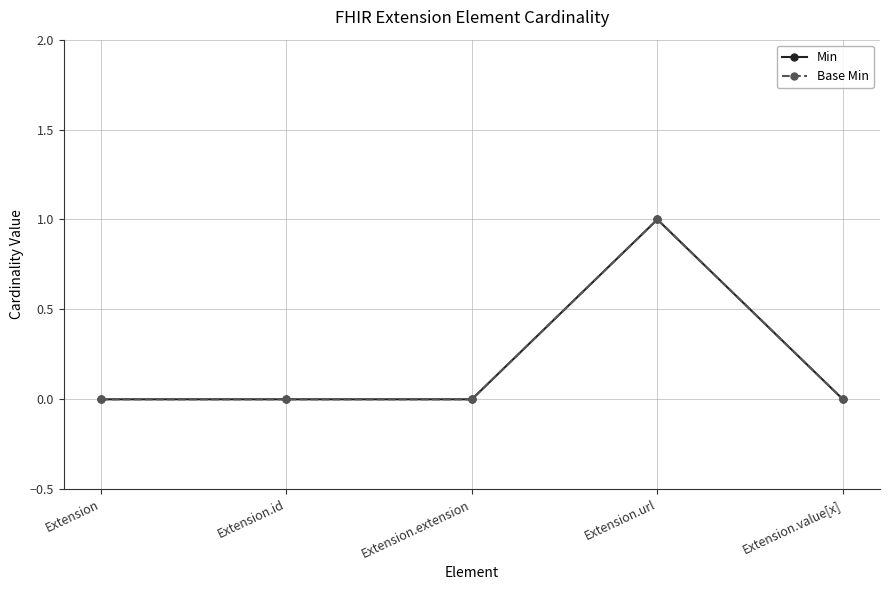

What is the maximum value shown in the chart?

1